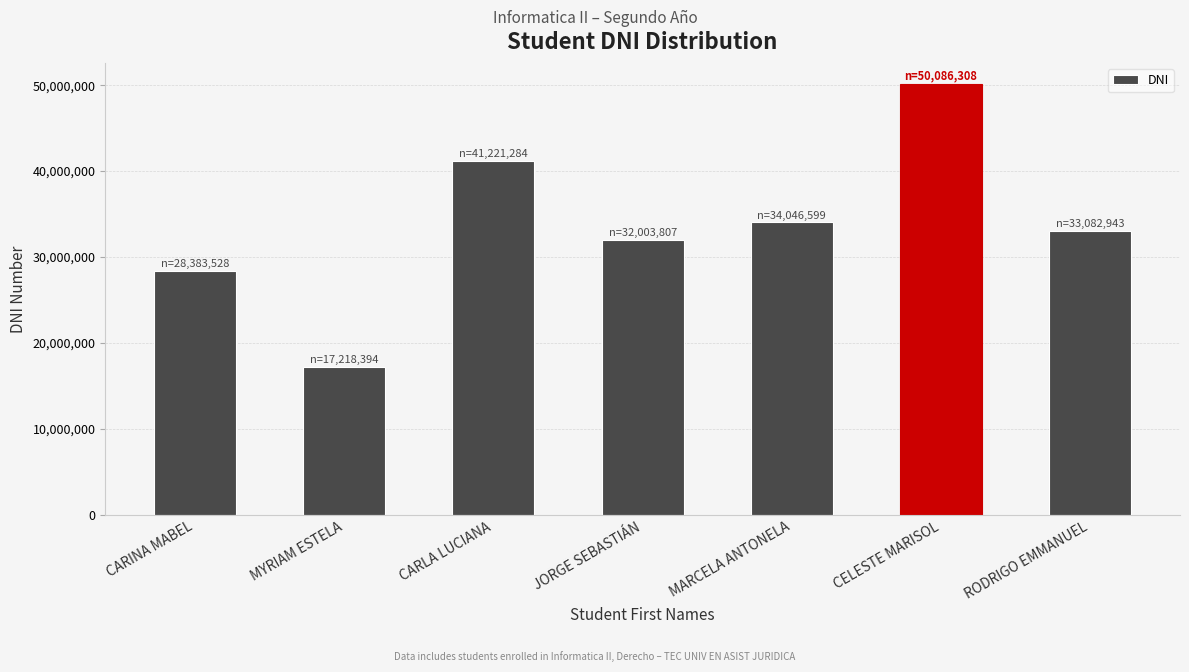

Are the bars horizontal?

No